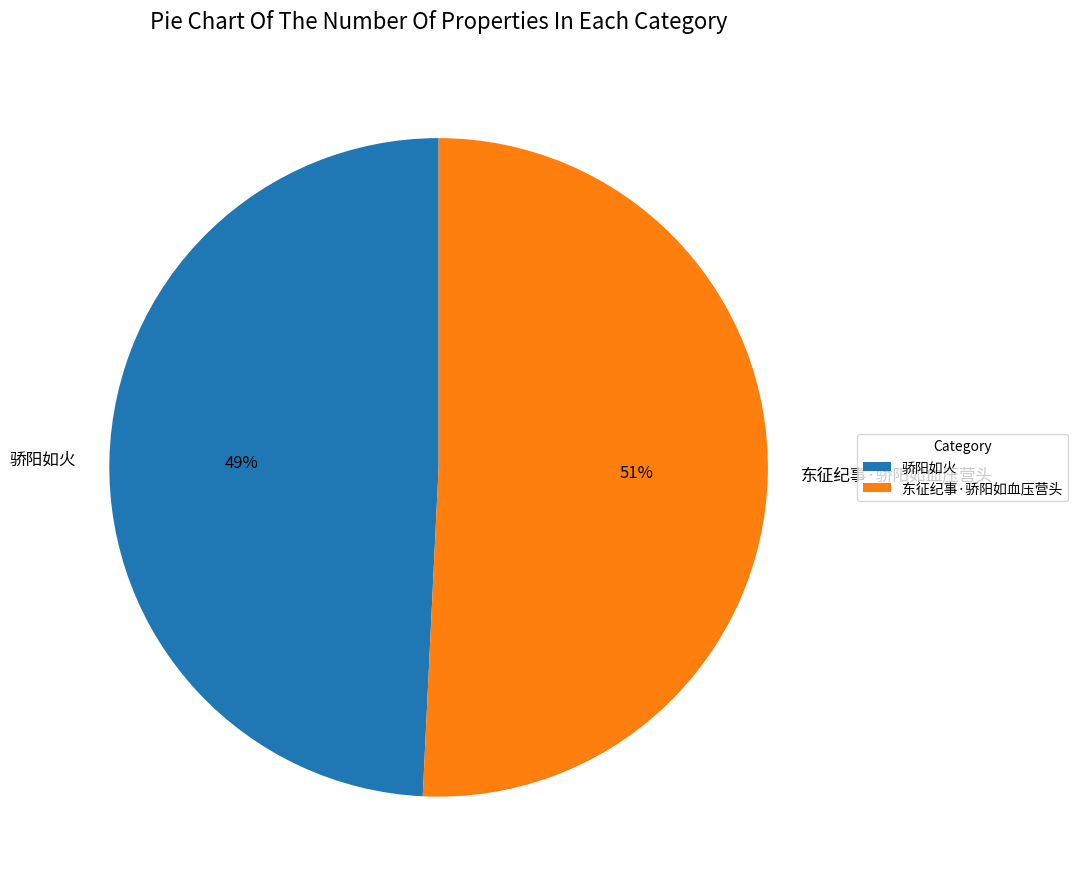

Which has a higher value, 东征纪事·骄阳如血压营头 or 骄阳如火?

东征纪事·骄阳如血压营头